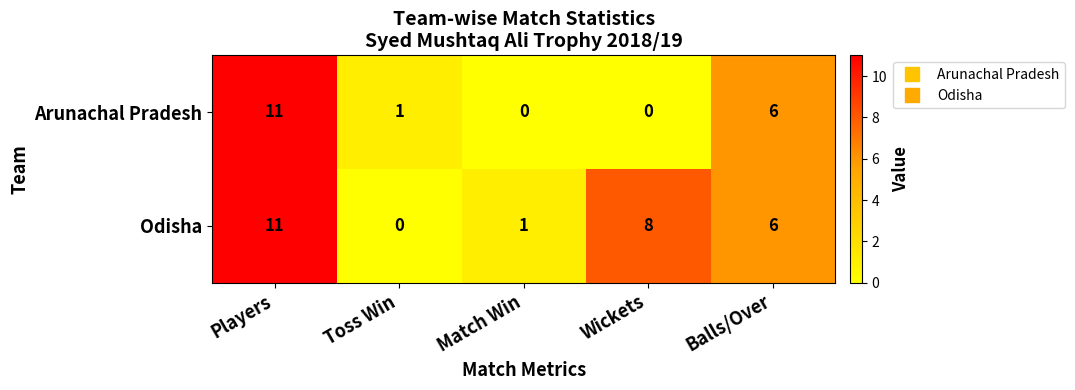

What is the difference between the maximum and minimum values in the Arunachal Pradesh series?

11